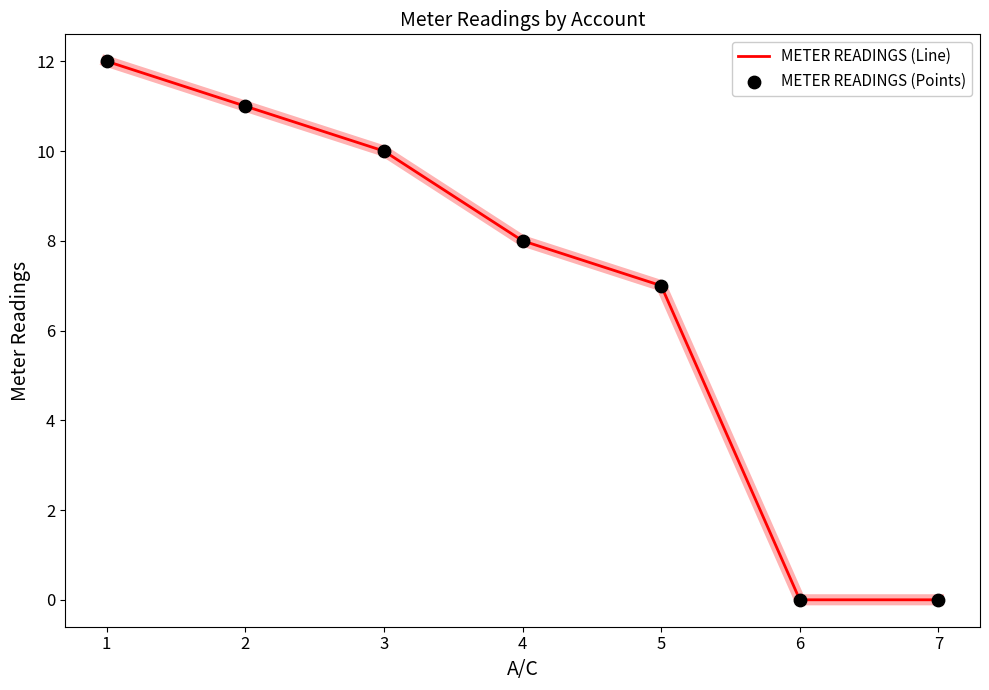

At which label is the value closest to 6?

5